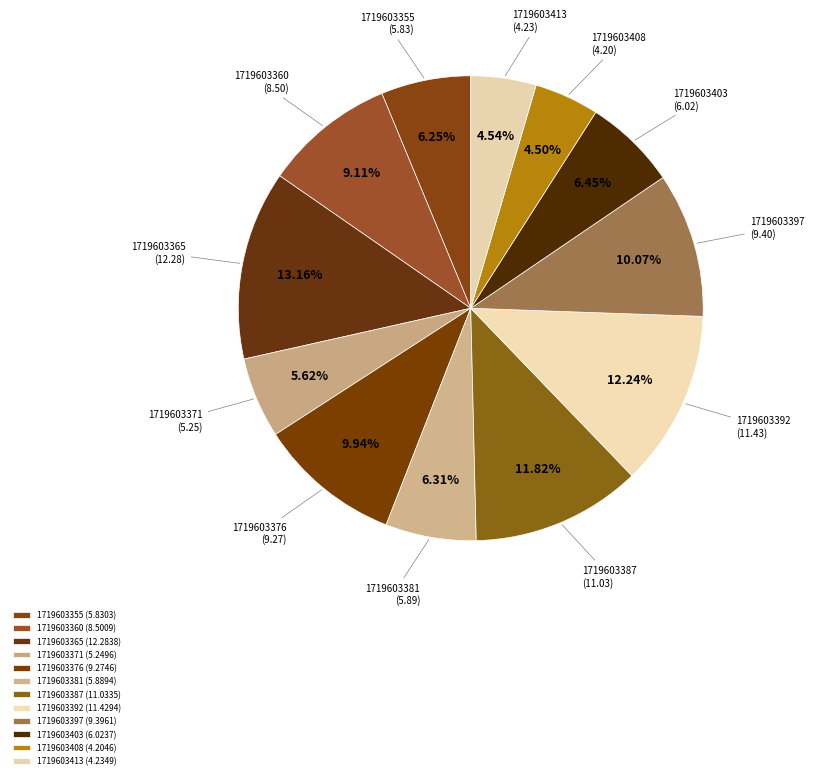

Is 1719603397 the majority of the pie?

No